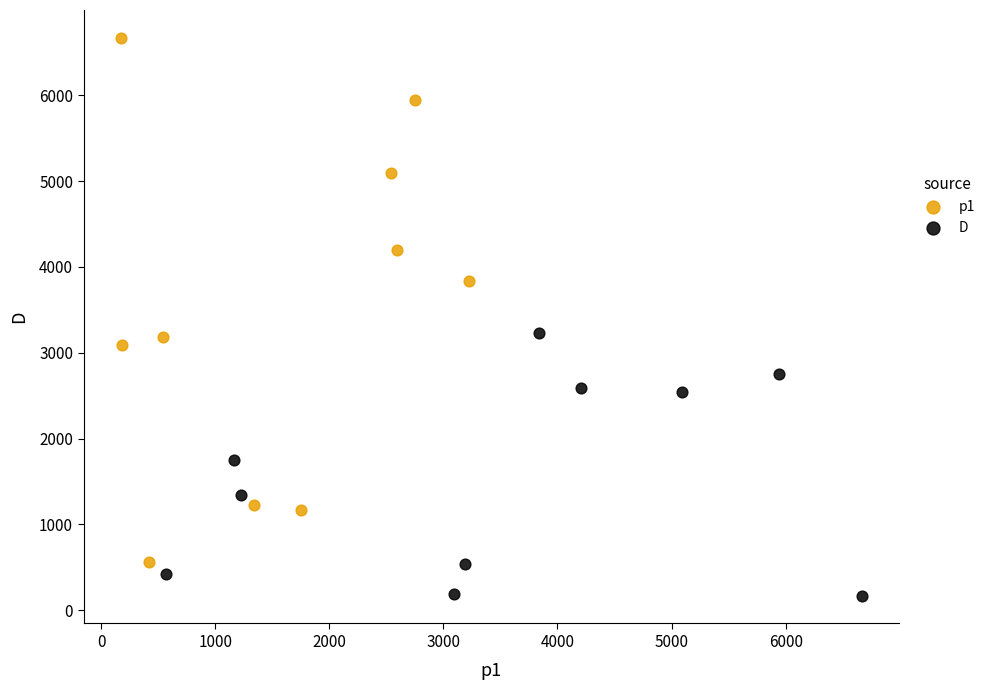

Which series contains the highest Y value?

p1